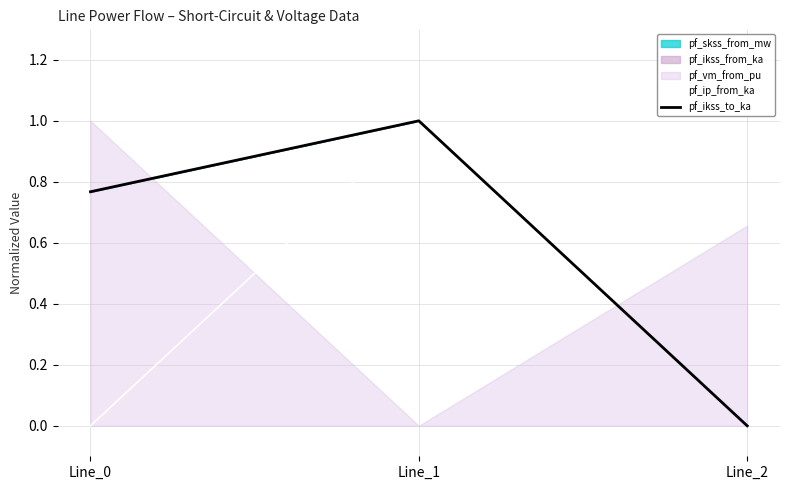

What is the difference between the maximum and minimum values in the pf_ikss_to_ka series?

1.0